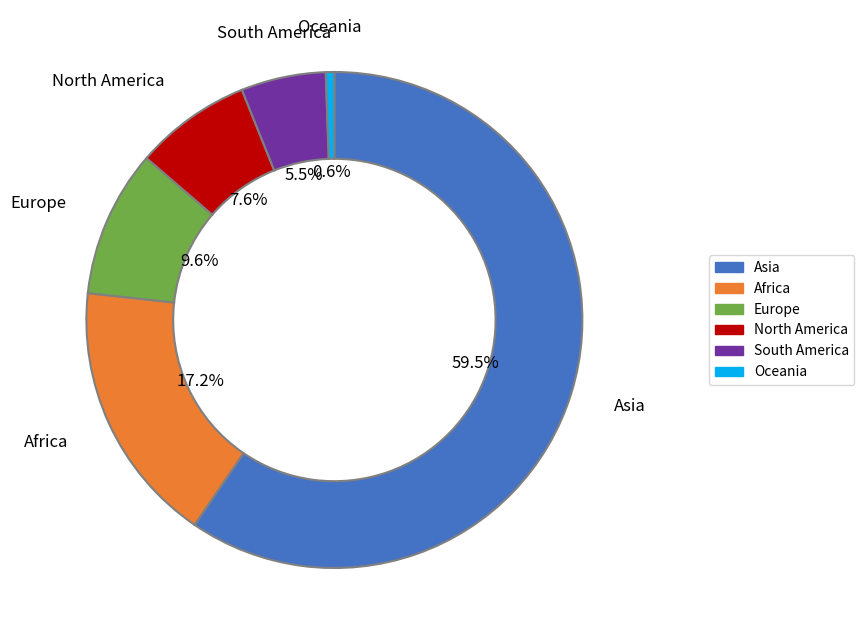

Rank the categories by value from highest to lowest.

Asia, Africa, Europe, North America, South America, Oceania